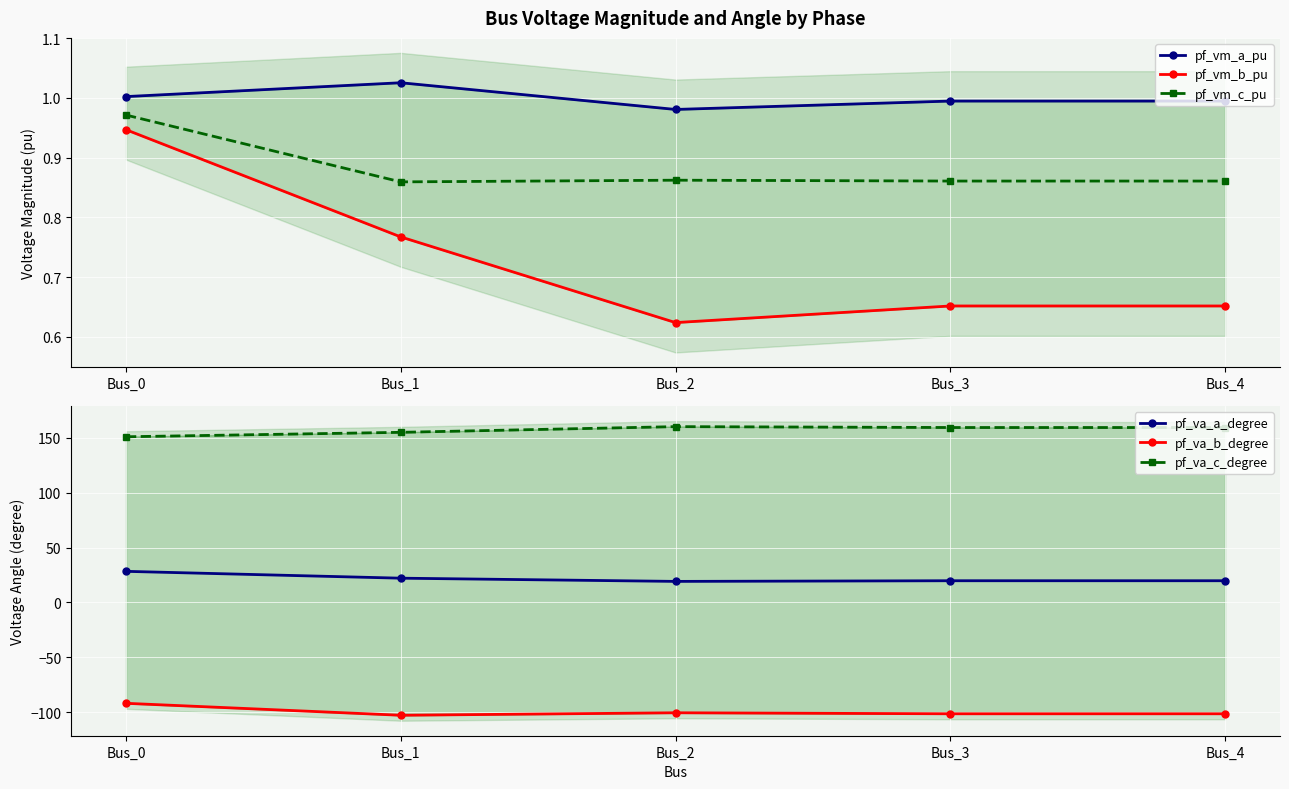

Which has a higher value, Bus_3 or Bus_1?

Bus_1